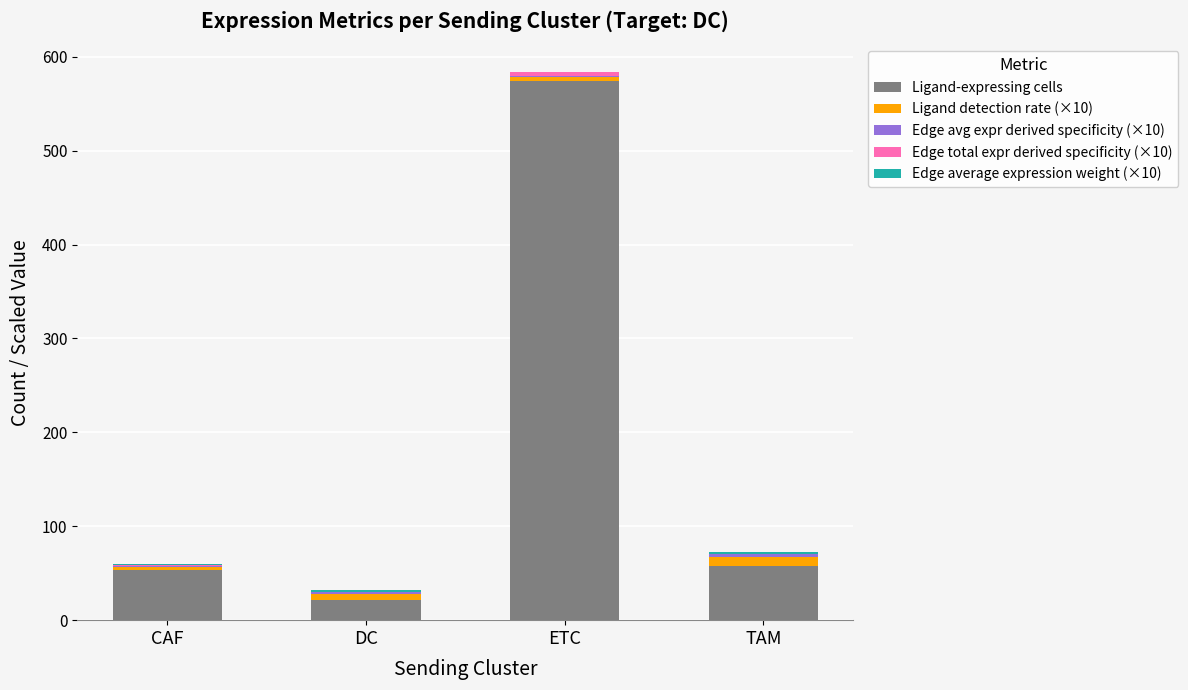

Which category has the highest value in the Ligand-expressing cells series?

ETC